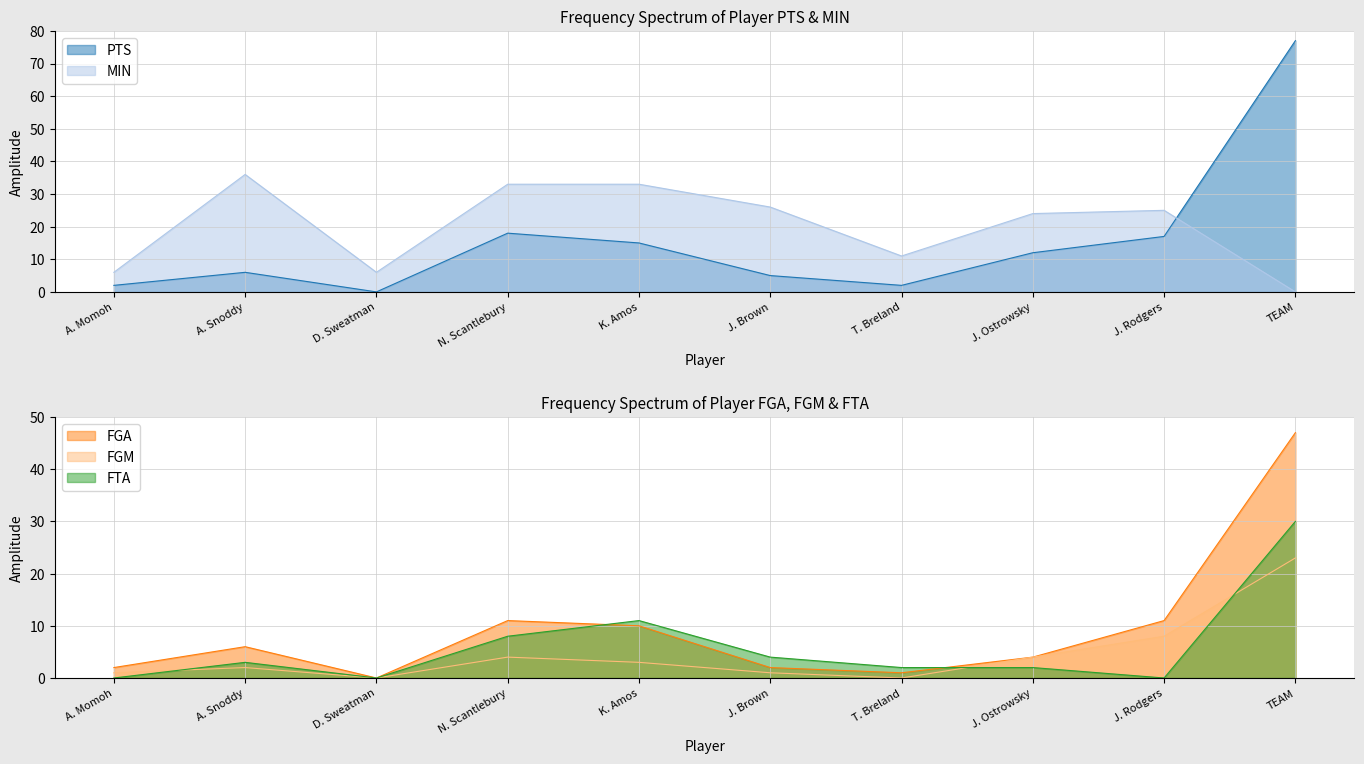

True or false: FGM has a value of 7 at J. Ostrowsky.

False